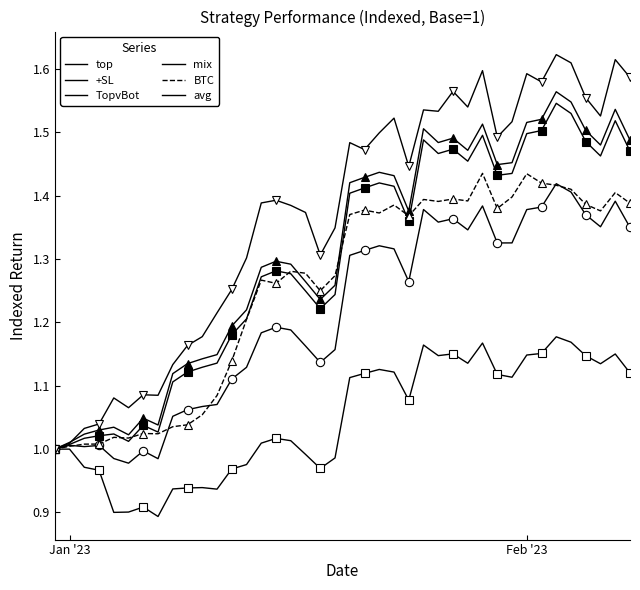

What is the smallest value displayed?

0.9